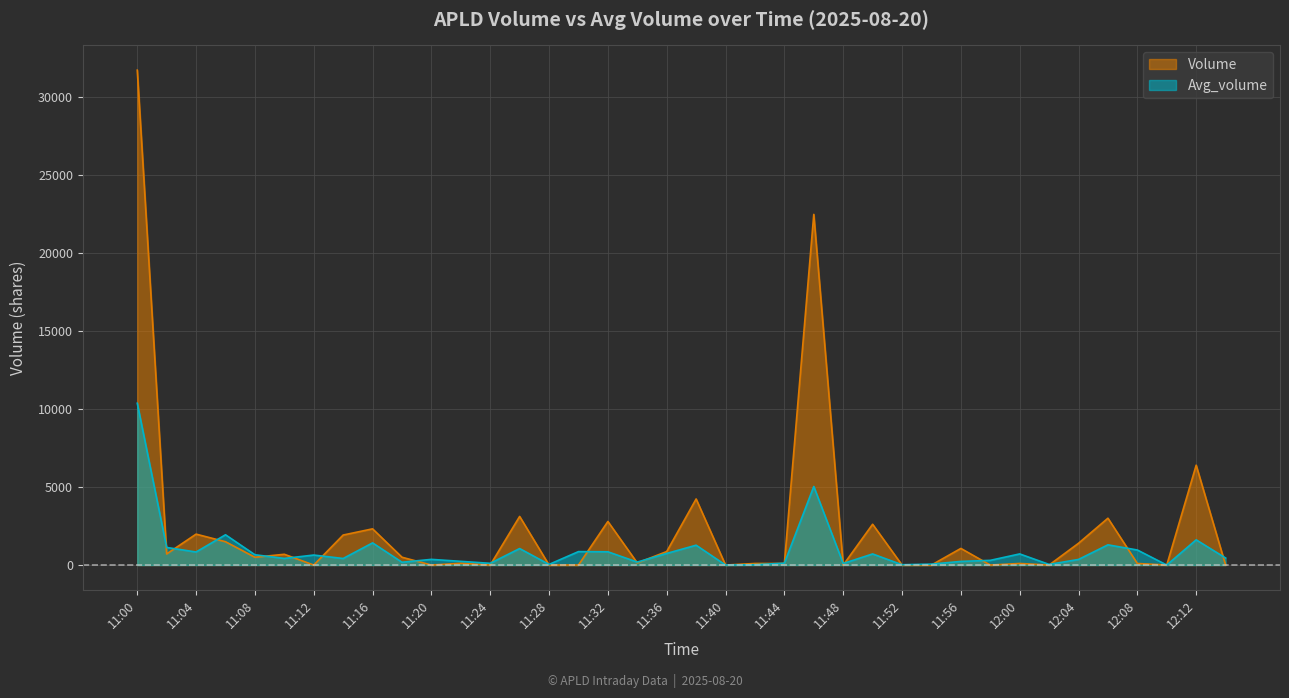

How many values in Volume are above zero?

25